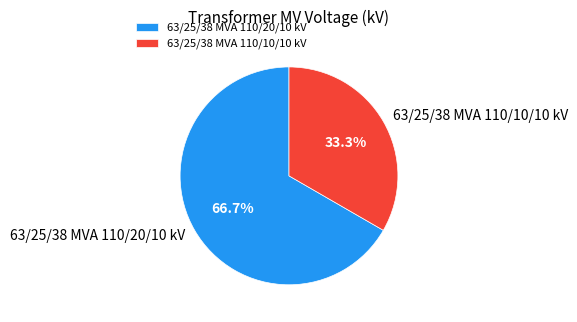

Is there a majority slice in this chart?

Yes